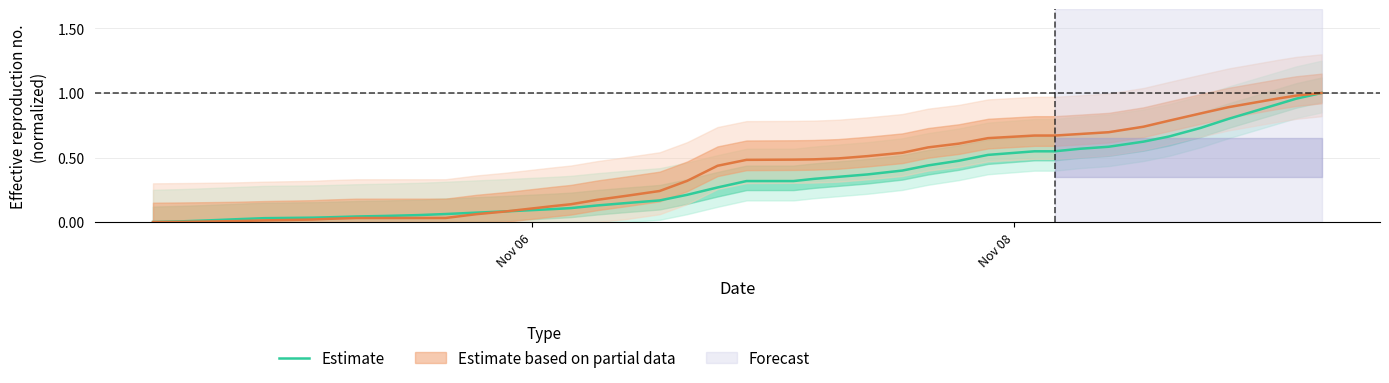

True or false: the data shows 0.4 at 21.

False